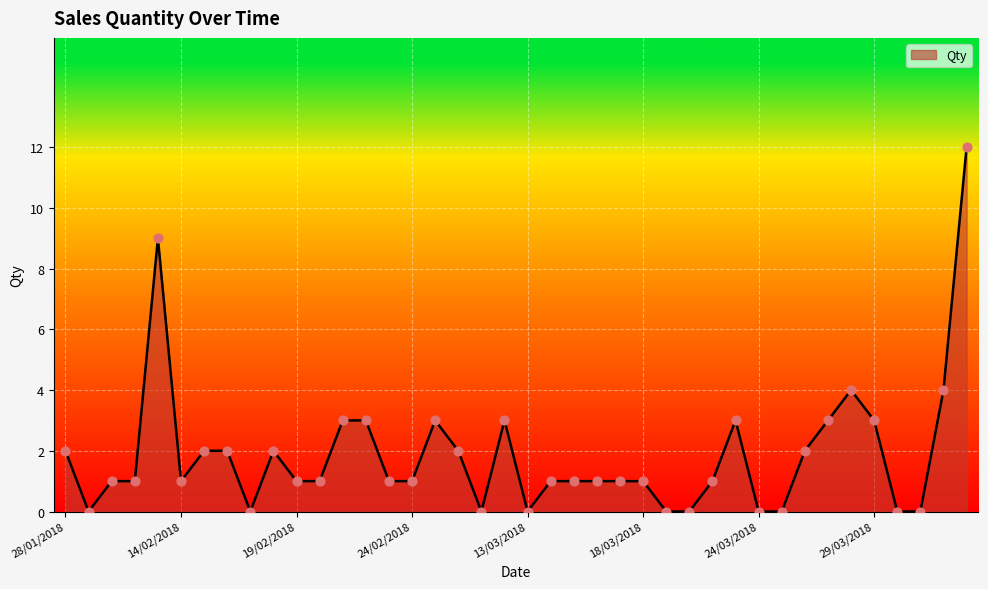

What is the maximum value shown in the chart?

12